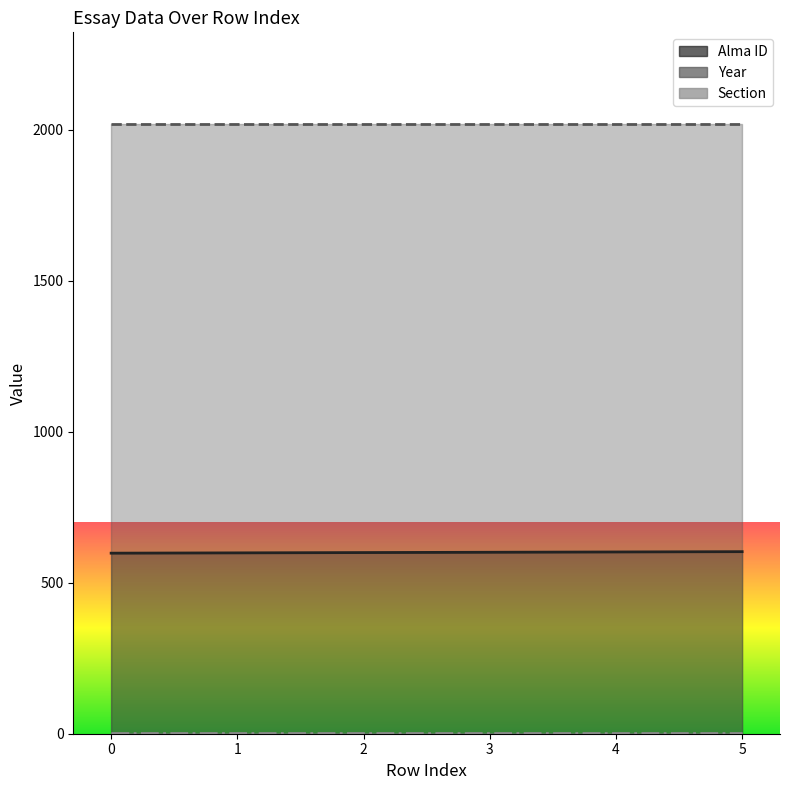

True or false: Alma ID (line) and Section (line) intersect in this chart.

False